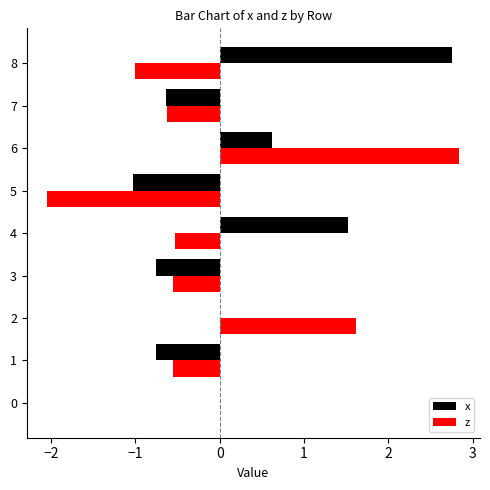

Is it true that x equals -0.6 at 7?

True